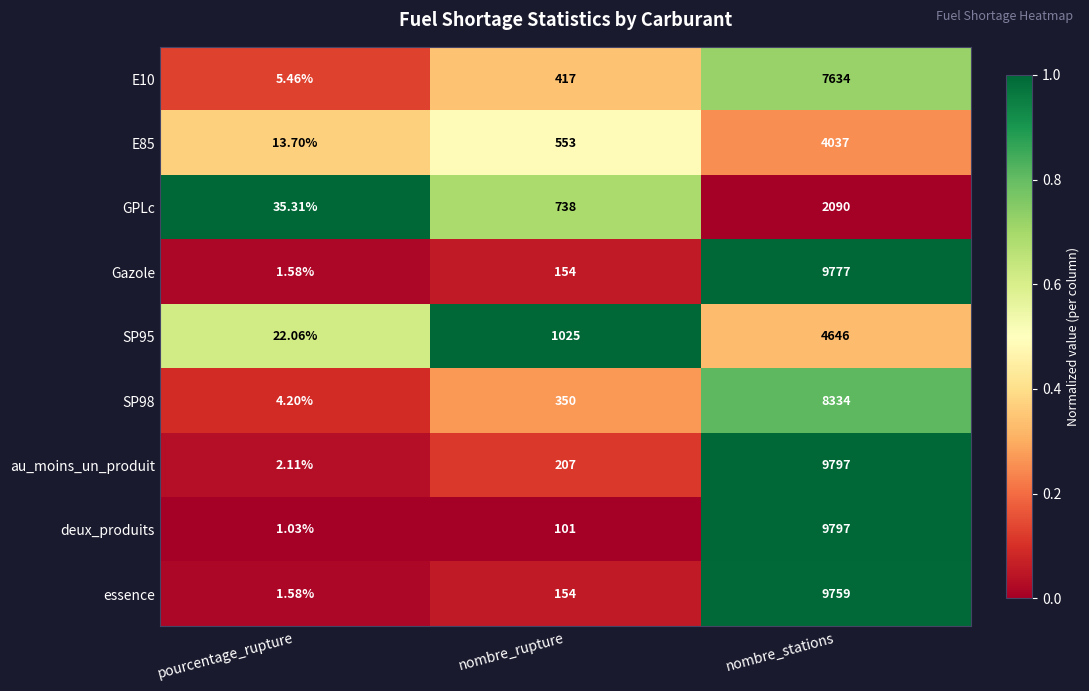

Which series has the largest total across all categories?

au_moins_un_produit